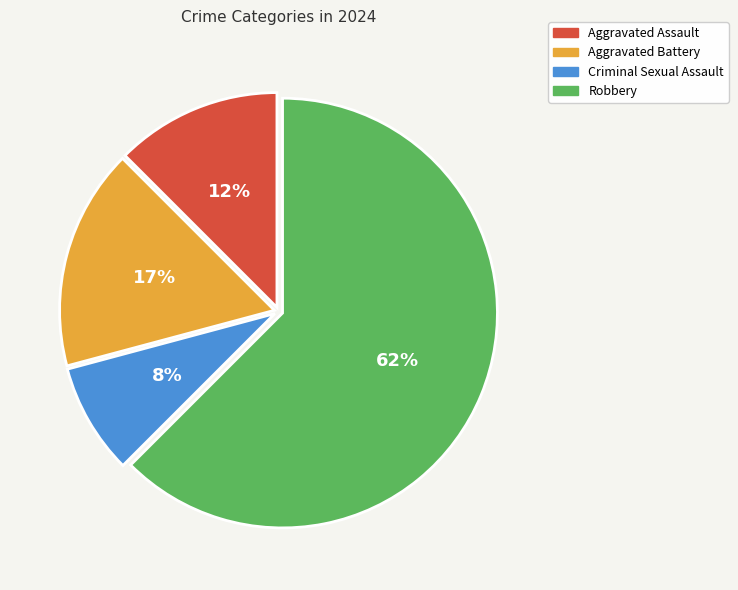

To the nearest percent, what is the average slice percentage?

25%